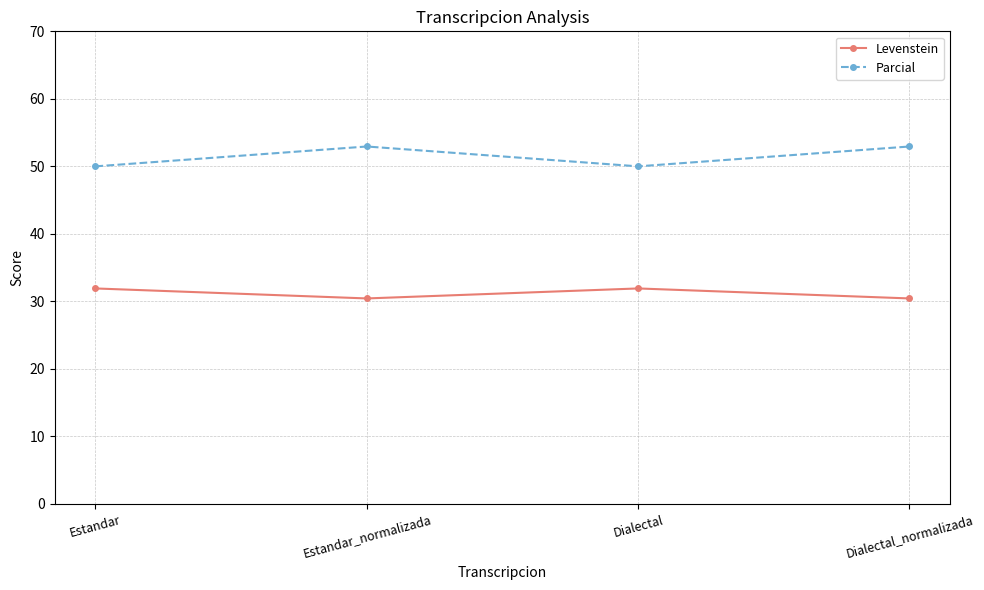

How many data points in Parcial are less than 52?

2